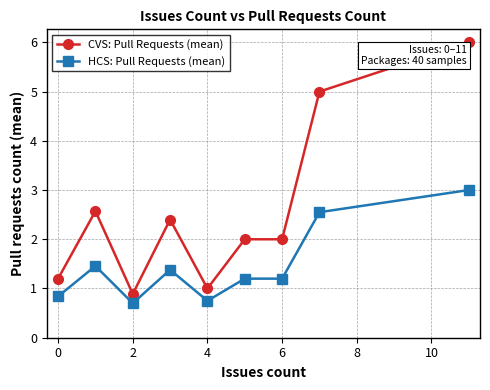

What is the maximum value for HCS: Pull Requests (mean)?

3.0